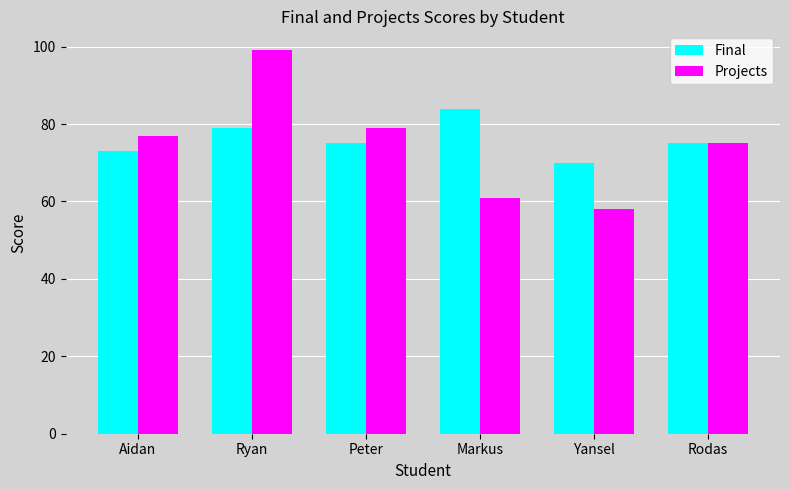

Where does the Final series first go above 75?

Ryan